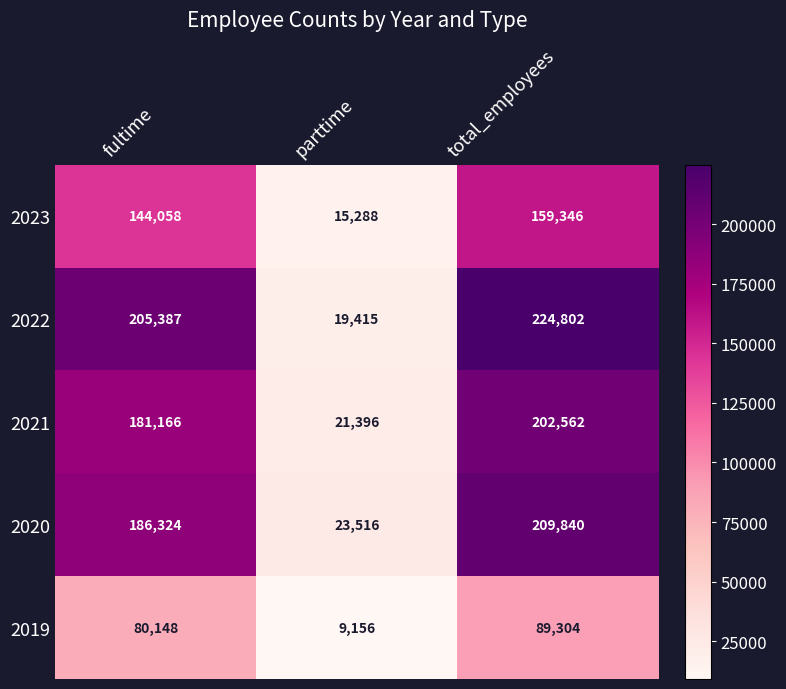

What is the average value of the 2020 series?

139893